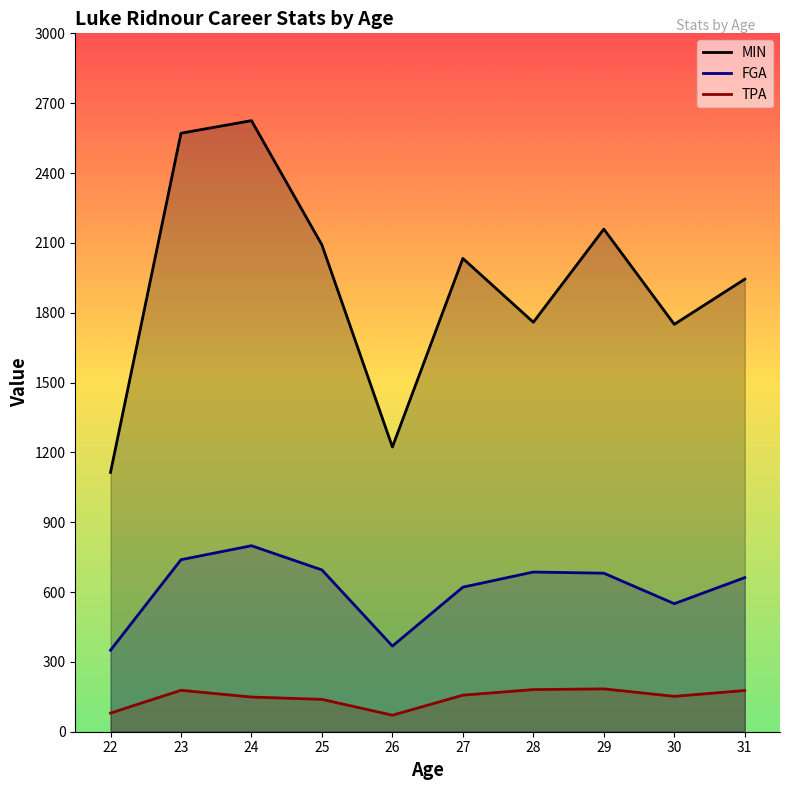

Where does the MIN series first go above 2033?

23